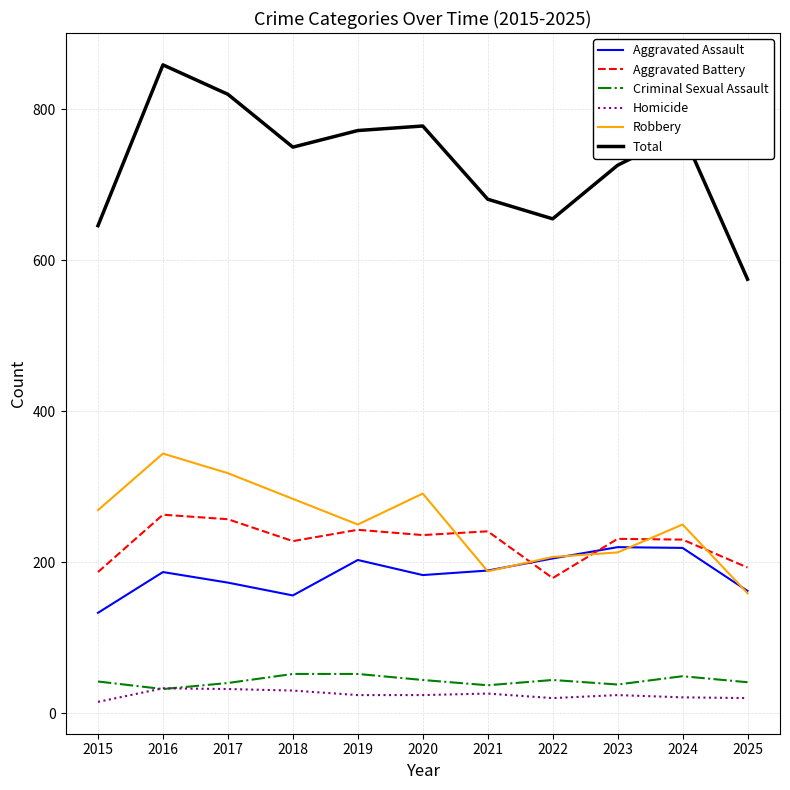

True or false: Robbery has a value of 344 at 2016.

True